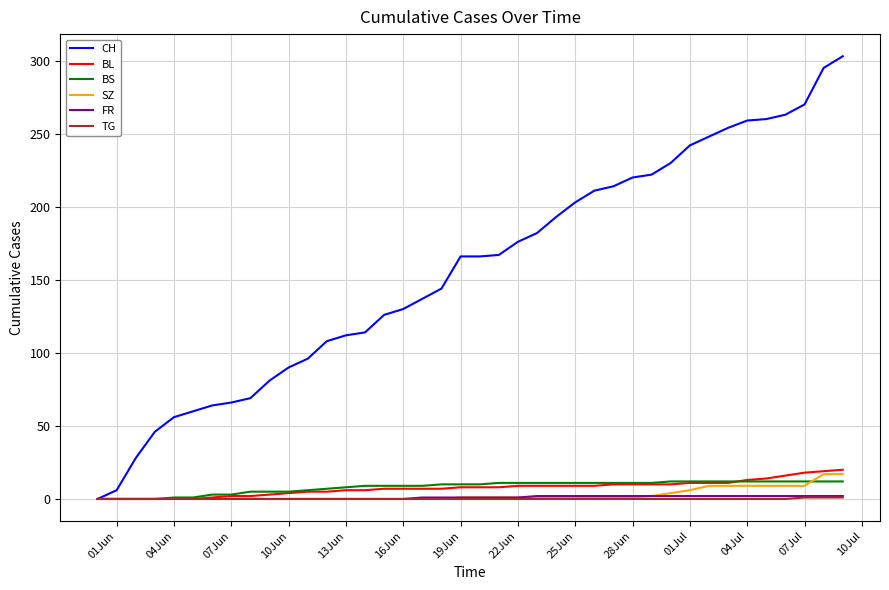

What is the maximum value shown in the chart?

303